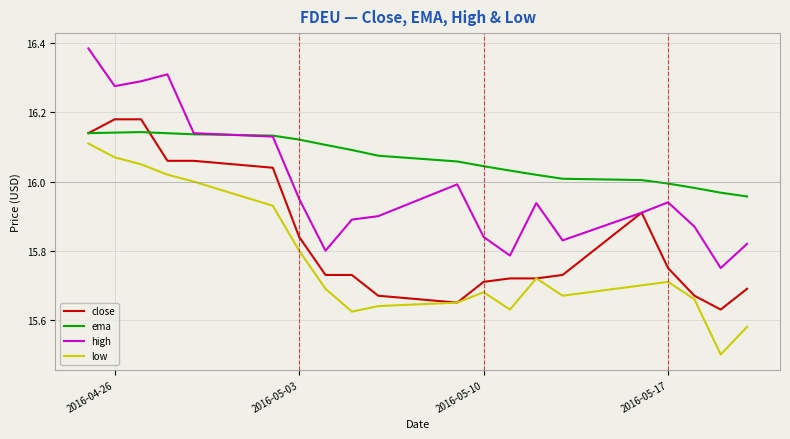

True or false: high and low cross at least once.

False